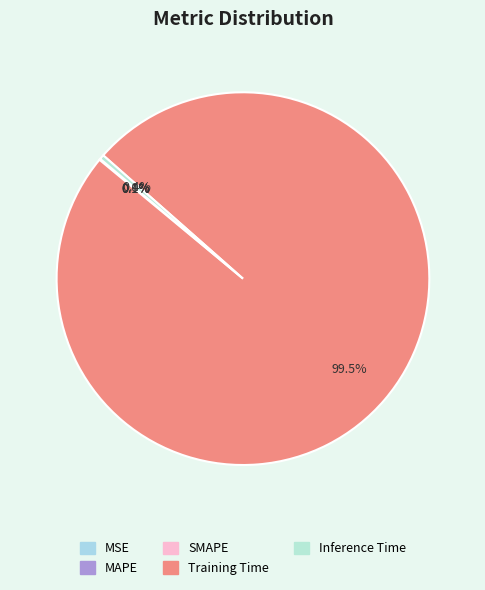

Is there any slice that represents more than half of the pie?

Yes